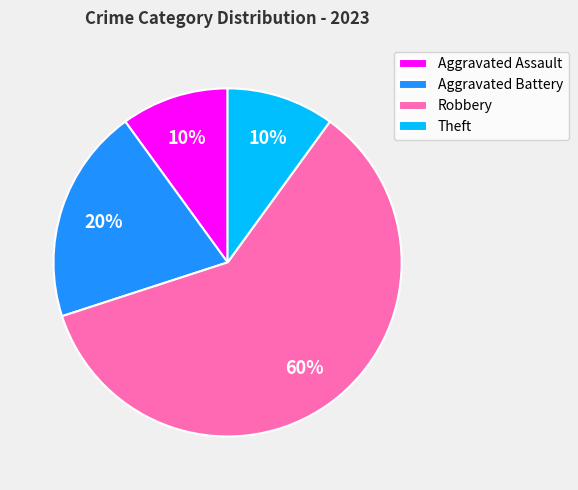

Is Robbery the majority of the pie?

Yes